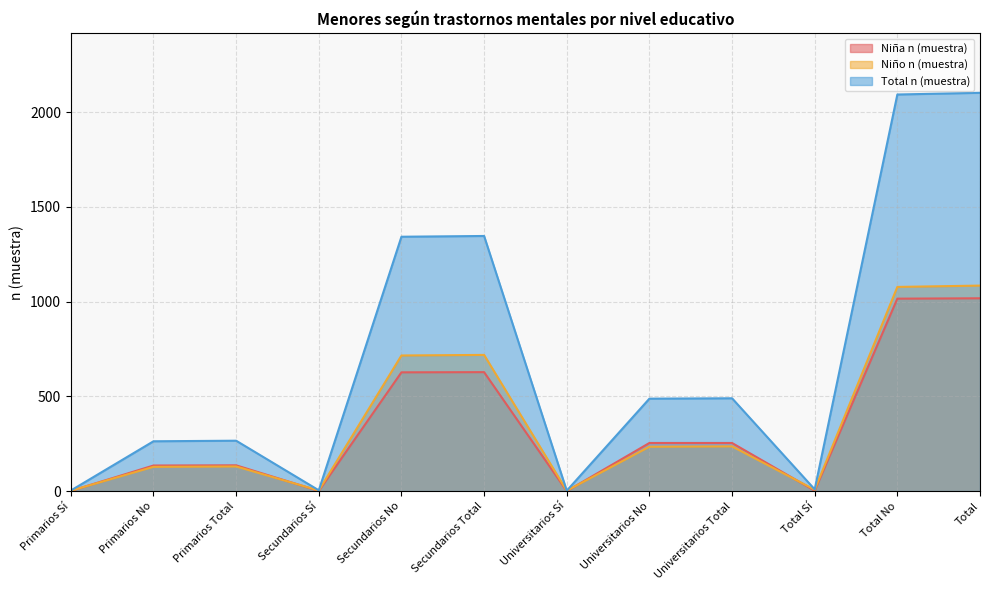

Which category has the highest value in the Niño n (muestra) series?

Total